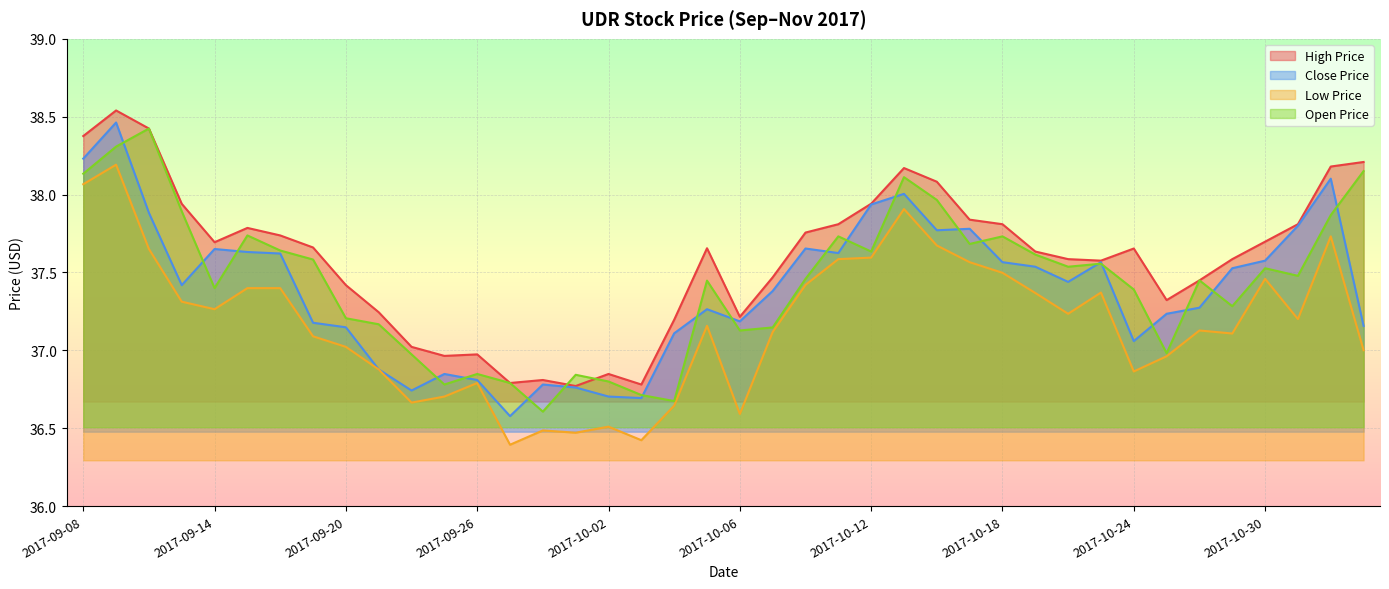

What is the difference between the maximum and minimum values in the open_price series?

1.8